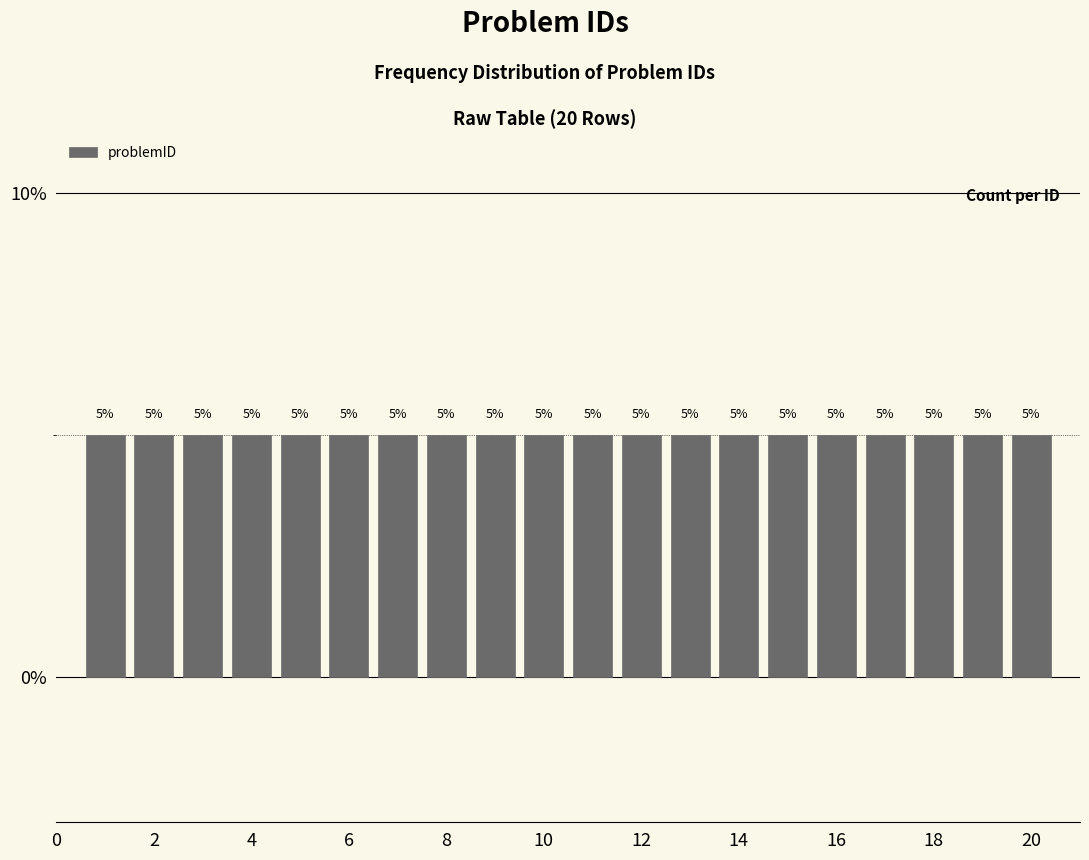

How tall is the bar that spans 16.5 to 17.5 on the x-axis? The bar edges are not printed on the chart, so give them approximately, as read against the axis.

5